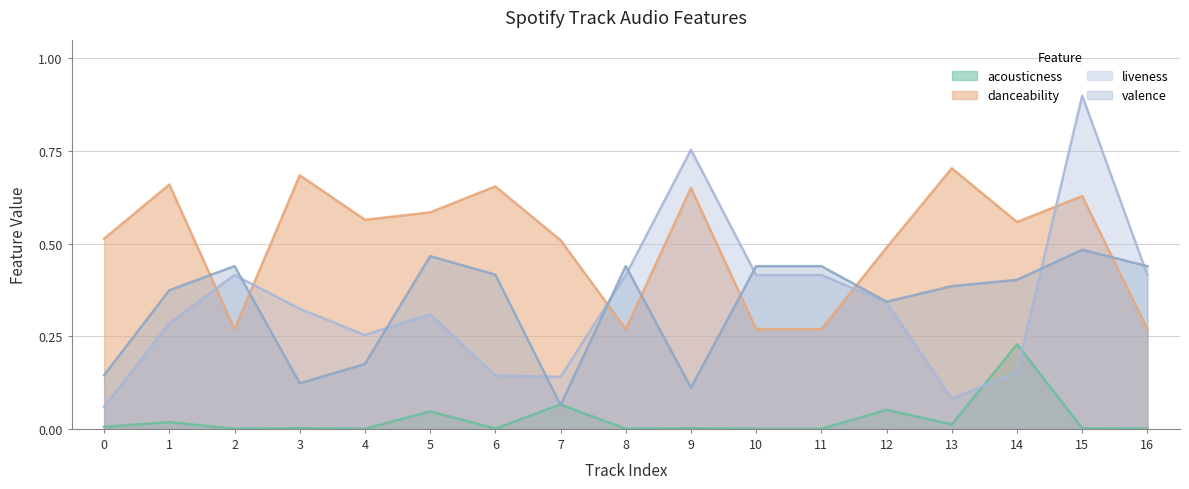

Is the value of liveness at 2 greater than the value of acousticness at 12?

Yes